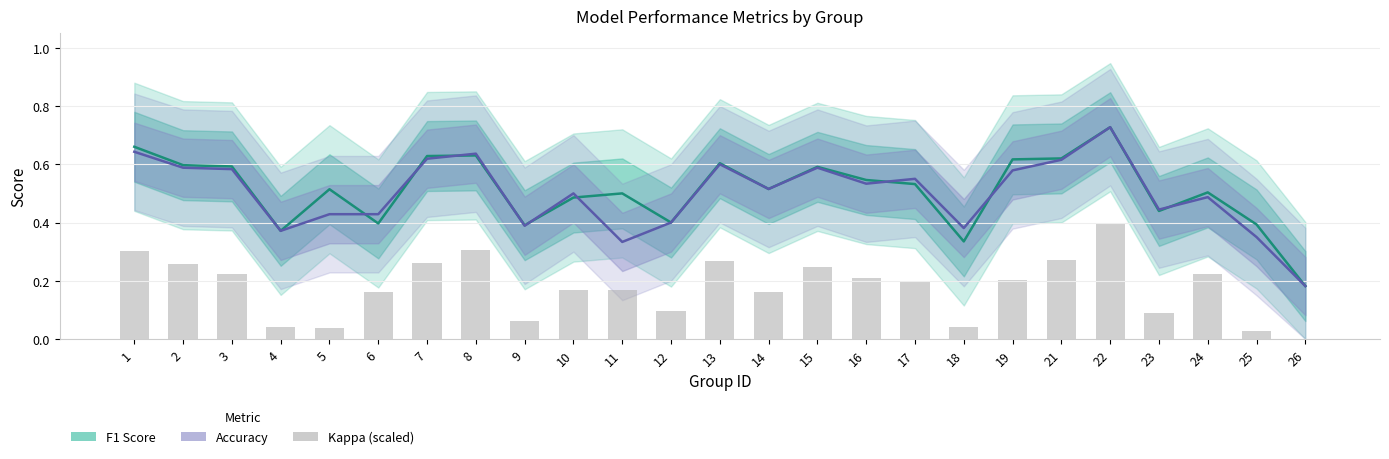

Reading right to left, list all the values displayed in this chart.

F1 Score: 0.2	0.4	0.5	0.4	0.7	0.6	0.6	0.3	0.5	0.5	0.6	0.5	0.6	0.4	0.5	0.5	0.4	0.6	0.6	0.4	0.5	0.4	0.6	0.6	0.7
Accuracy: 0.2	0.3	0.5	0.4	0.7	0.6	0.6	0.4	0.6	0.5	0.6	0.5	0.6	0.4	0.3	0.5	0.4	0.6	0.6	0.4	0.4	0.4	0.6	0.6	0.6
Kappa (scaled): 0.0	0.0	0.2	0.1	0.4	0.3	0.2	0.0	0.2	0.2	0.2	0.2	0.3	0.1	0.2	0.2	0.1	0.3	0.3	0.2	0.0	0.0	0.2	0.3	0.3